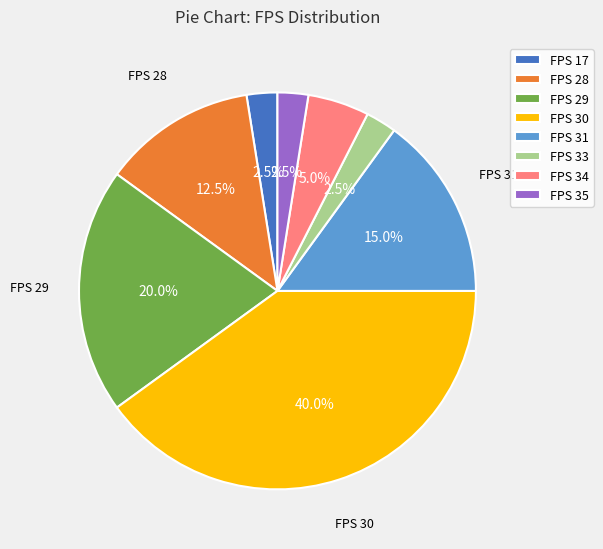

What percentage is NOT represented by FPS 17?

97.5%